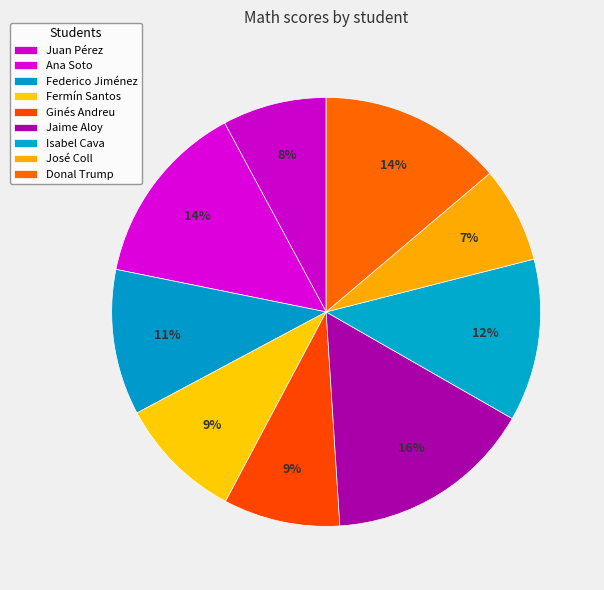

Which category has the biggest portion of the pie?

Jaime Aloy